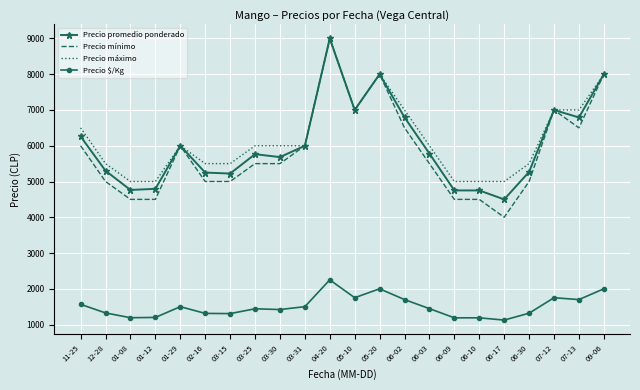

Count the number of categories in the chart.

22